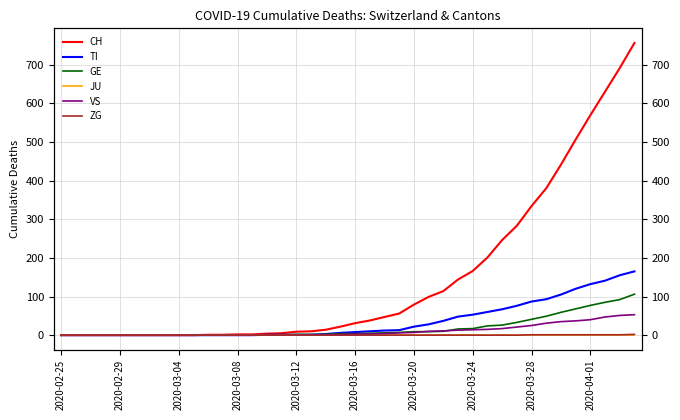

True or false: TI and JU intersect in this chart.

False